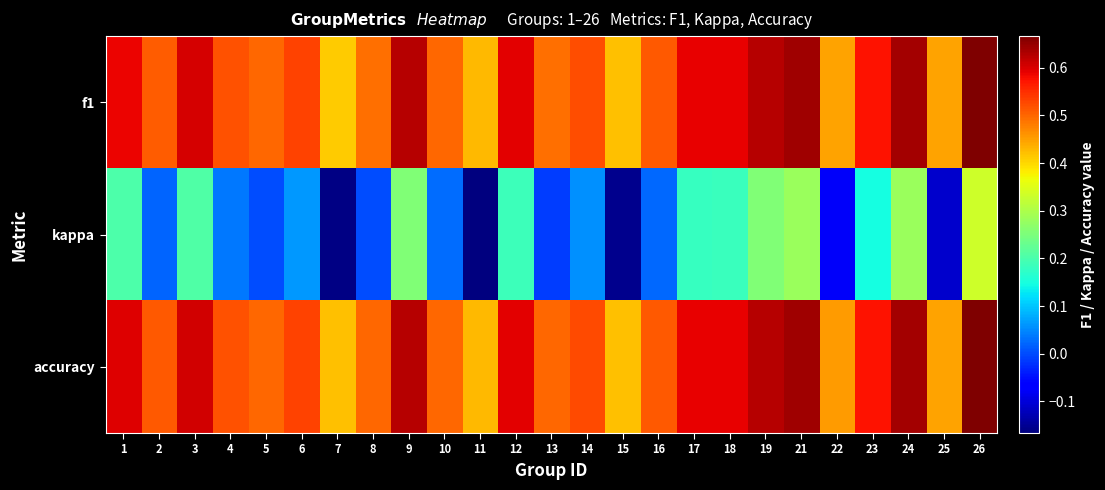

Reading left to right, extract all data points from this chart.

f1: 1=0.6	2=0.5	3=0.6	4=0.5	5=0.5	6=0.5	7=0.4	8=0.5	9=0.6	10=0.5	11=0.4	12=0.6	13=0.5	14=0.5	15=0.4	16=0.5	17=0.6	18=0.6	19=0.6	21=0.6	22=0.4	23=0.6	24=0.6	25=0.4	26=0.7
kappa: 1=0.2	2=0.0	3=0.2	4=0.0	5=0.0	6=0.1	7=-0.2	8=0.0	9=0.3	10=0.0	11=-0.2	12=0.2	13=-0.0	14=0.1	15=-0.2	16=0.0	17=0.2	18=0.2	19=0.3	21=0.3	22=-0.1	23=0.1	24=0.3	25=-0.1	26=0.3
accuracy: 1=0.6	2=0.5	3=0.6	4=0.5	5=0.5	6=0.5	7=0.4	8=0.5	9=0.6	10=0.5	11=0.4	12=0.6	13=0.5	14=0.5	15=0.4	16=0.5	17=0.6	18=0.6	19=0.6	21=0.6	22=0.5	23=0.6	24=0.6	25=0.4	26=0.7